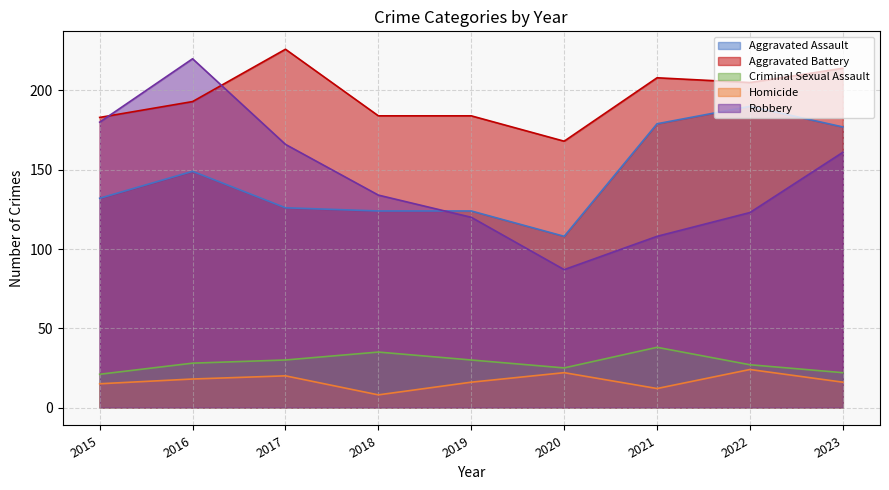

At which label does Robbery reach its peak?

2016